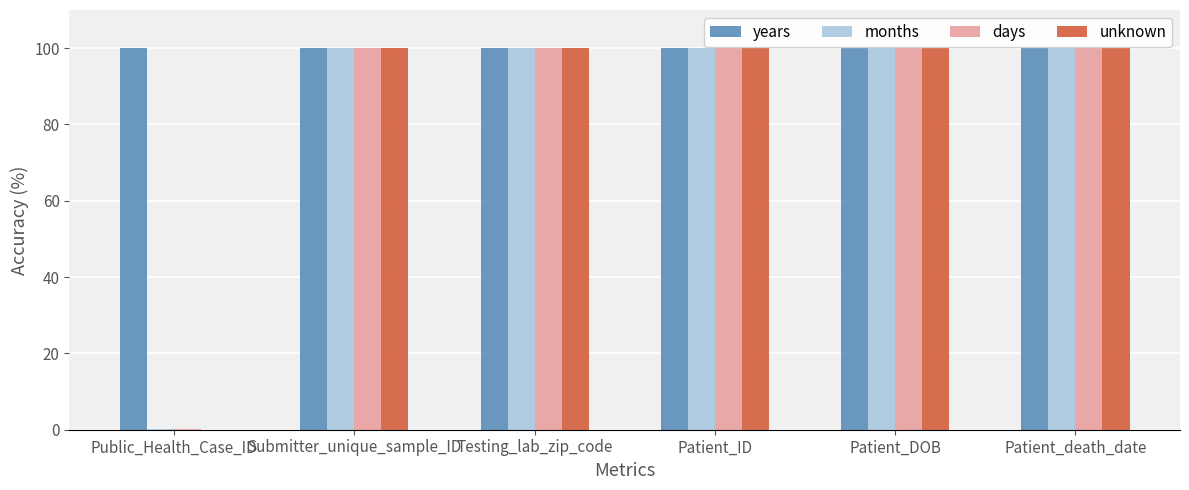

What is the sum of all unknown values?

500.0